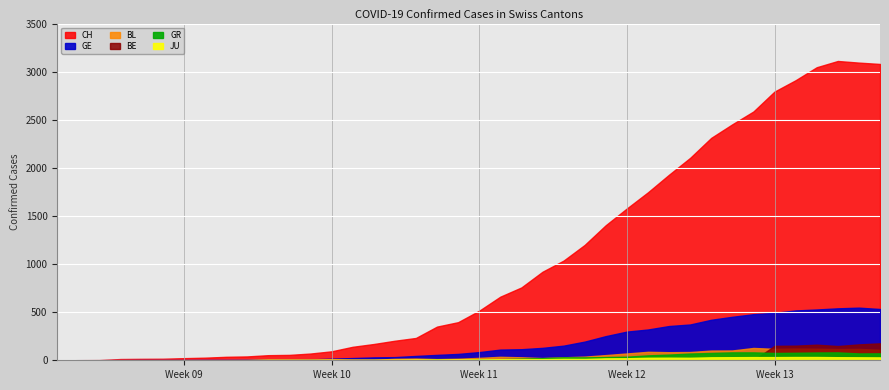

Which series has the largest range (max minus min)?

CH